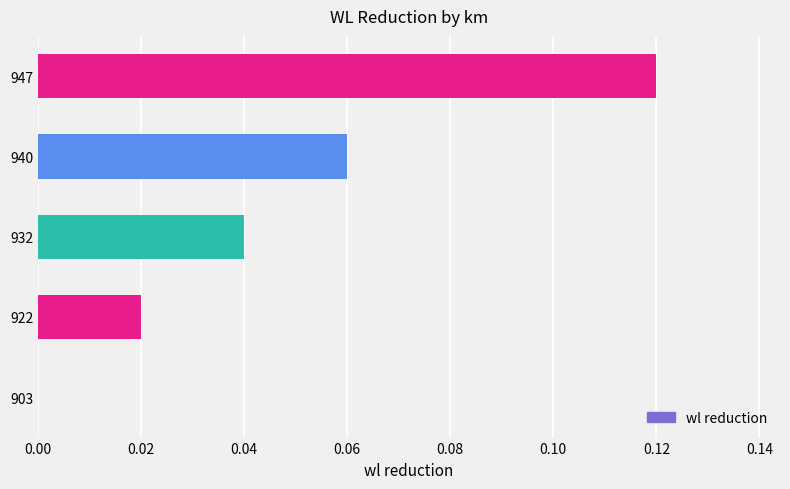

What is the change in value from 932 to 947?

+0.1